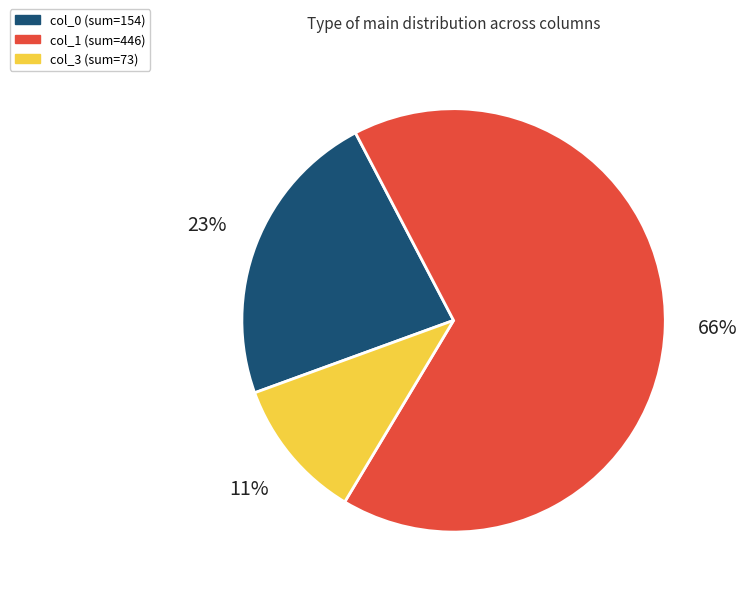

To the nearest percent, what is the average slice percentage?

33%